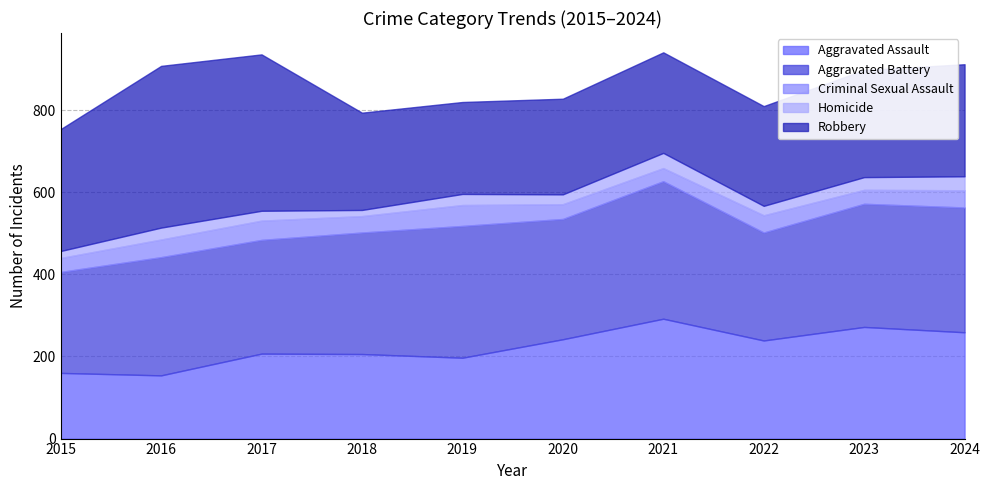

True or false: Robbery and Homicide intersect in this chart.

False